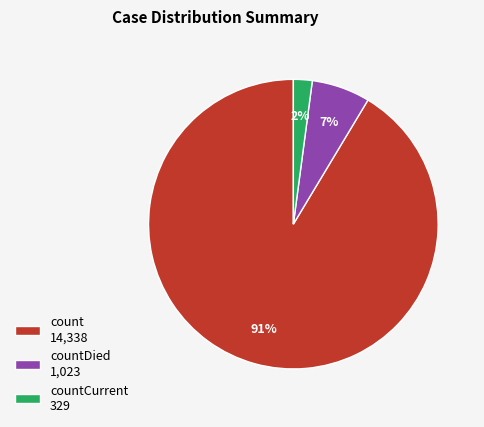

To the nearest percent, what is the difference between the largest and smallest slice percentages?

89%